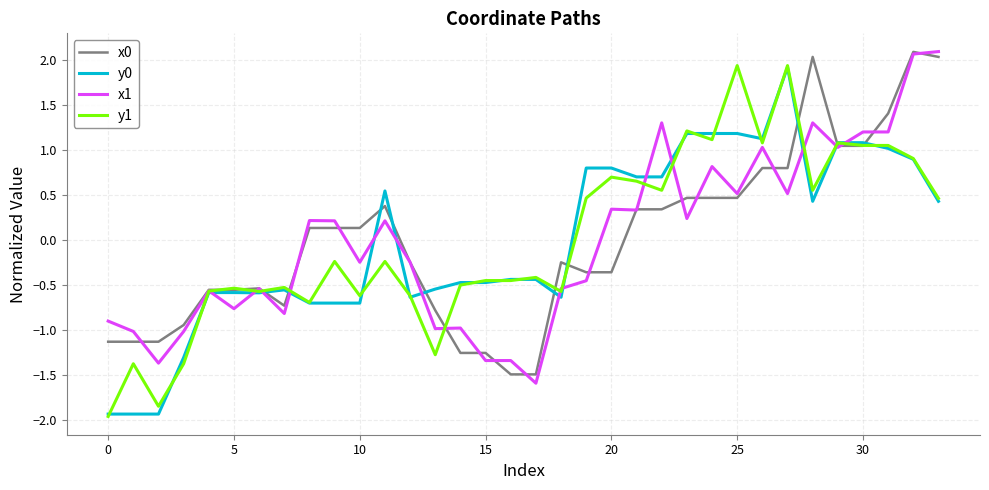

What is the lowest value of the y0 series?

-1.9